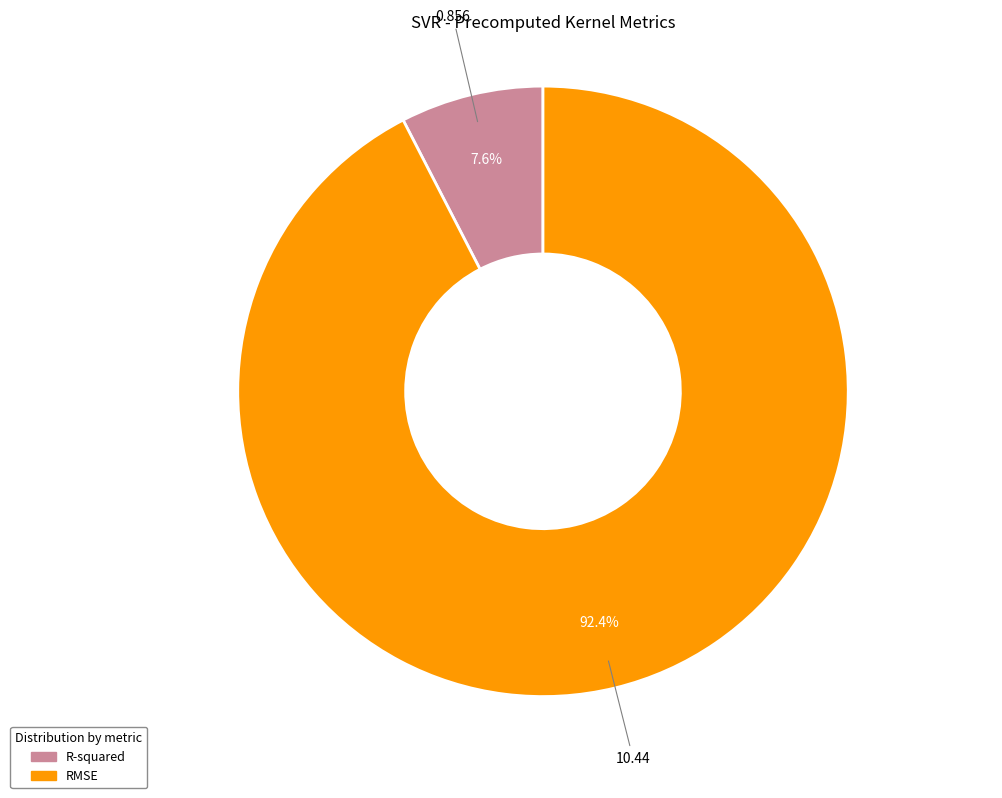

Count the number of slices in the pie.

2